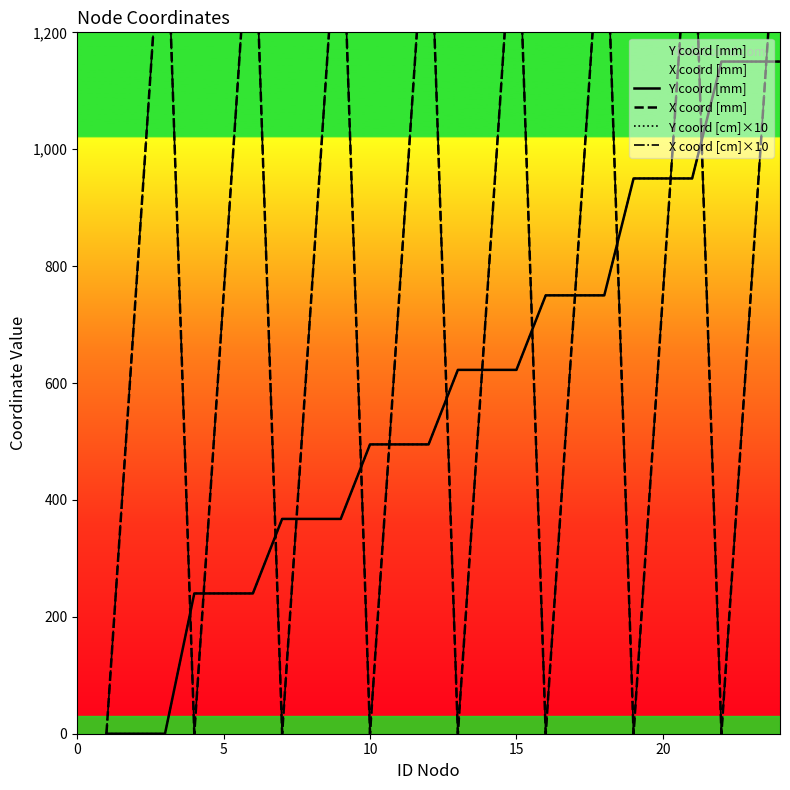

How many positive values does the Y coord [cm]×10 series have?

21